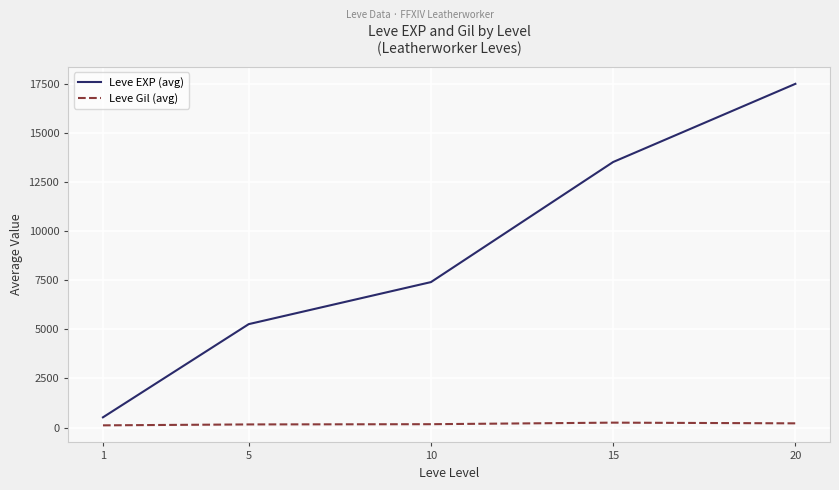

What is the difference between the maximum and second lowest values in the Leve EXP (avg) series?

12225.0